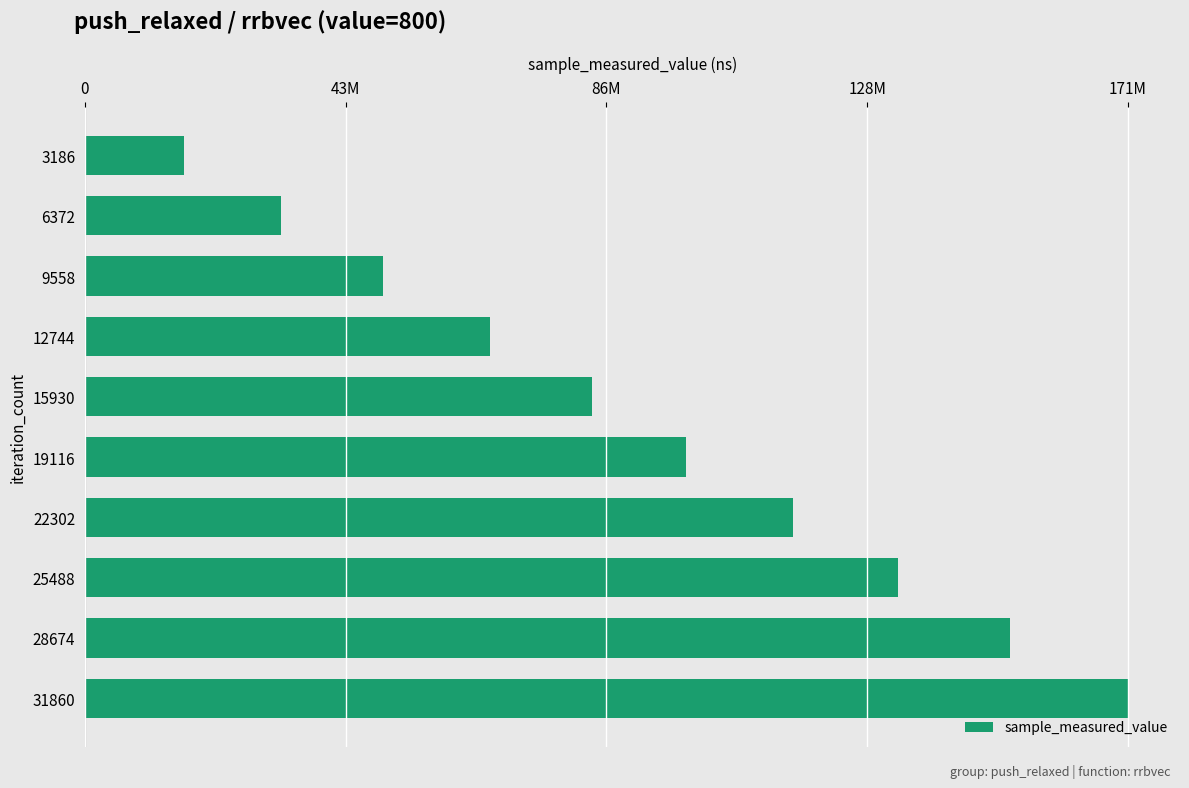

Rank the categories by value from highest to lowest.

31860, 28674, 25488, 22302, 19116, 15930, 12744, 9558, 6372, 3186